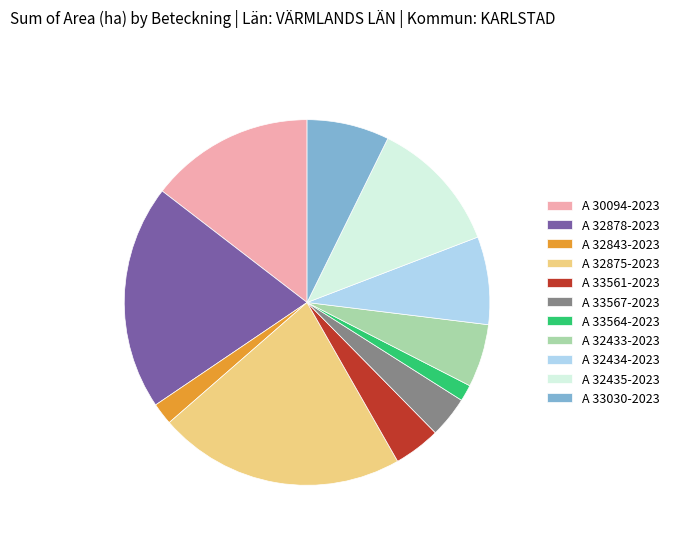

Do A 30094-2023 and A 33030-2023 together represent more than half of the pie?

No